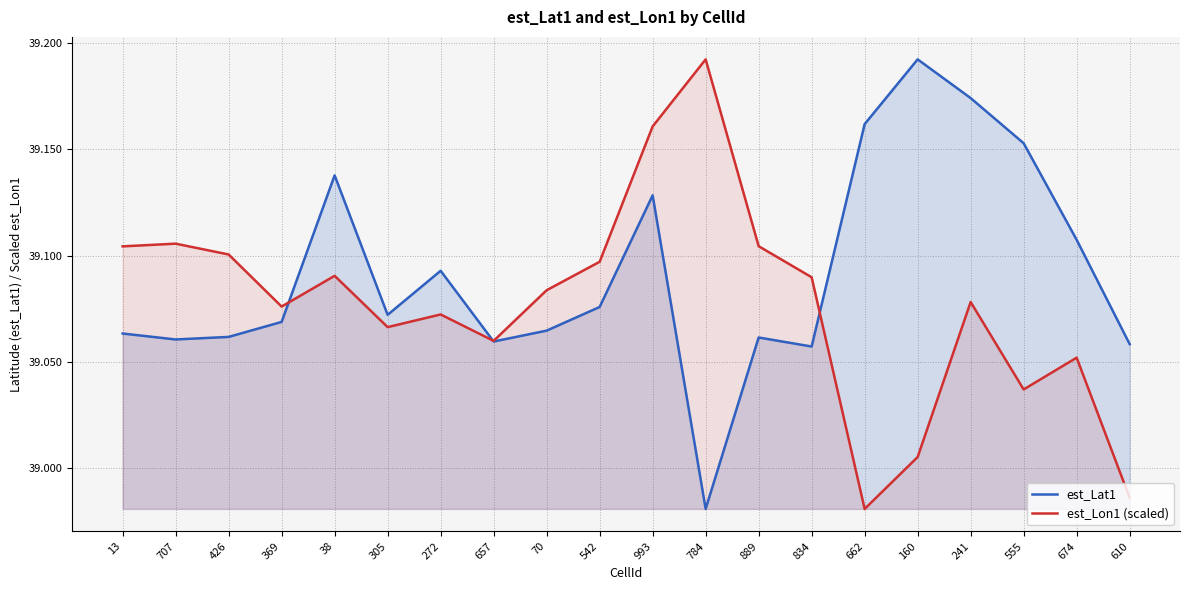

What is the difference between the second highest and minimum values in the est_Lon1 (scaled) series?

0.2